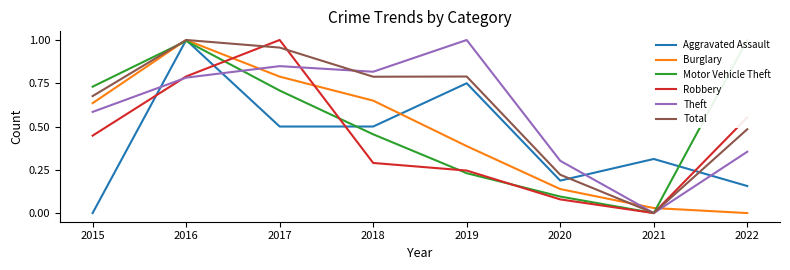

After their last crossing, which series has the higher values: Burglary or Total?

Total